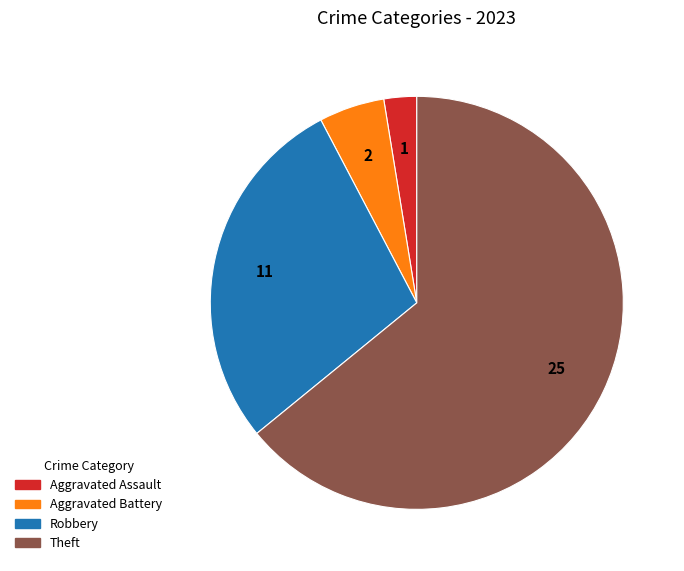

Is there a majority slice in this chart?

Yes